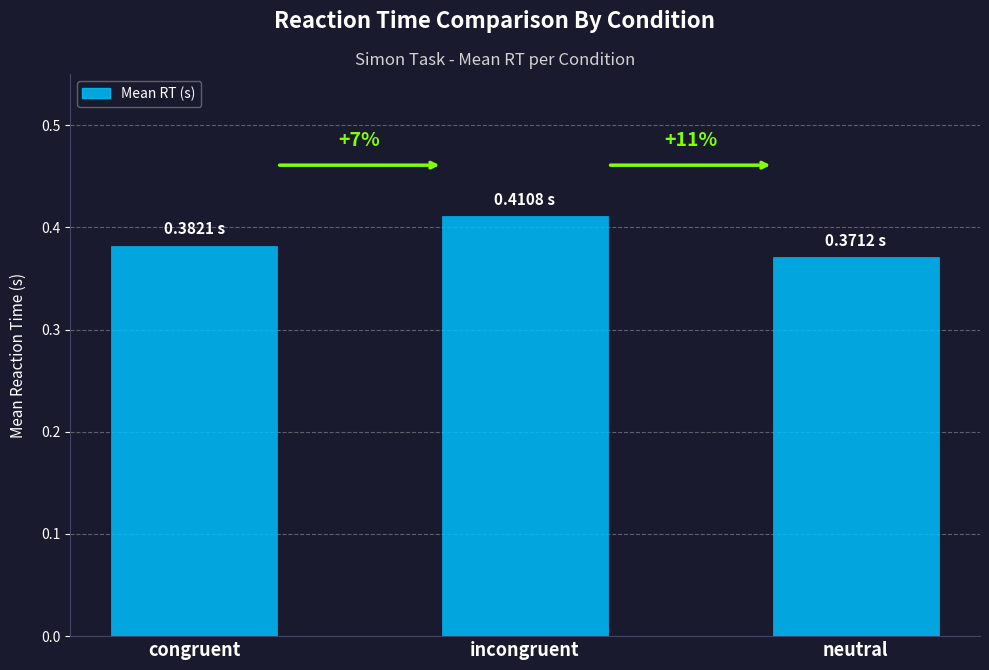

Rank the categories by value from lowest to highest.

neutral, congruent, incongruent